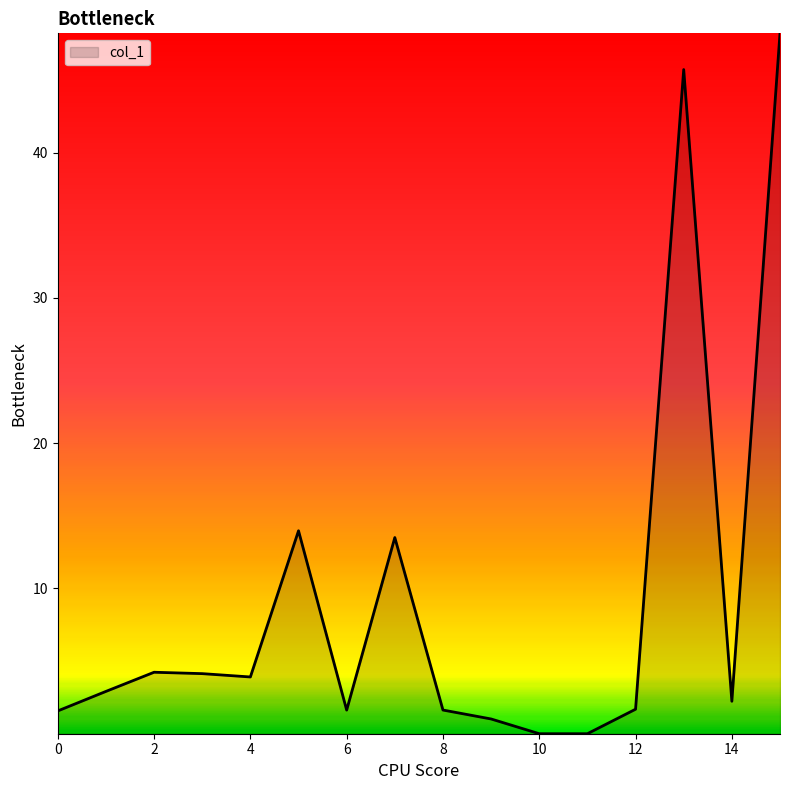

What is the difference between the maximum and minimum values?

48.2